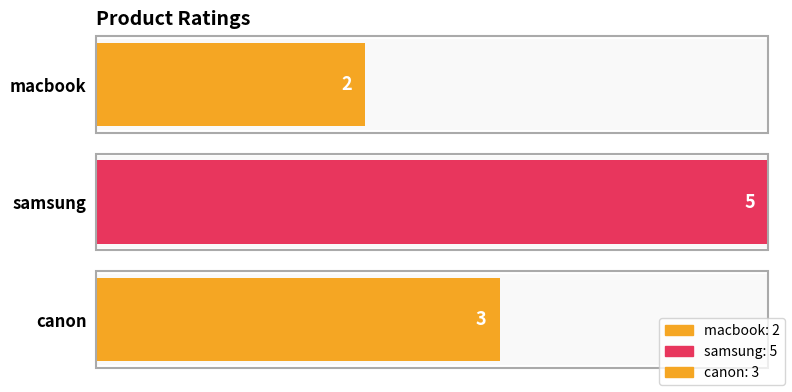

The value at samsung is 5. True or false?

True